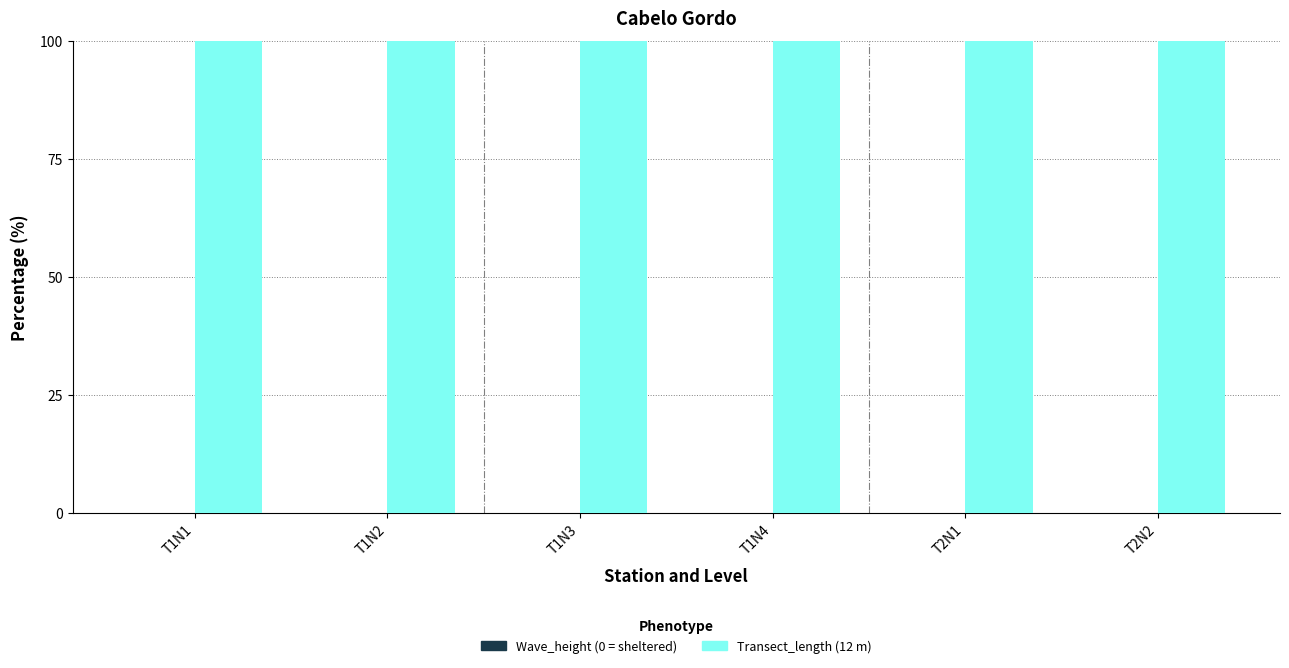

What is the label of the 5th bar from the right?

T1N2